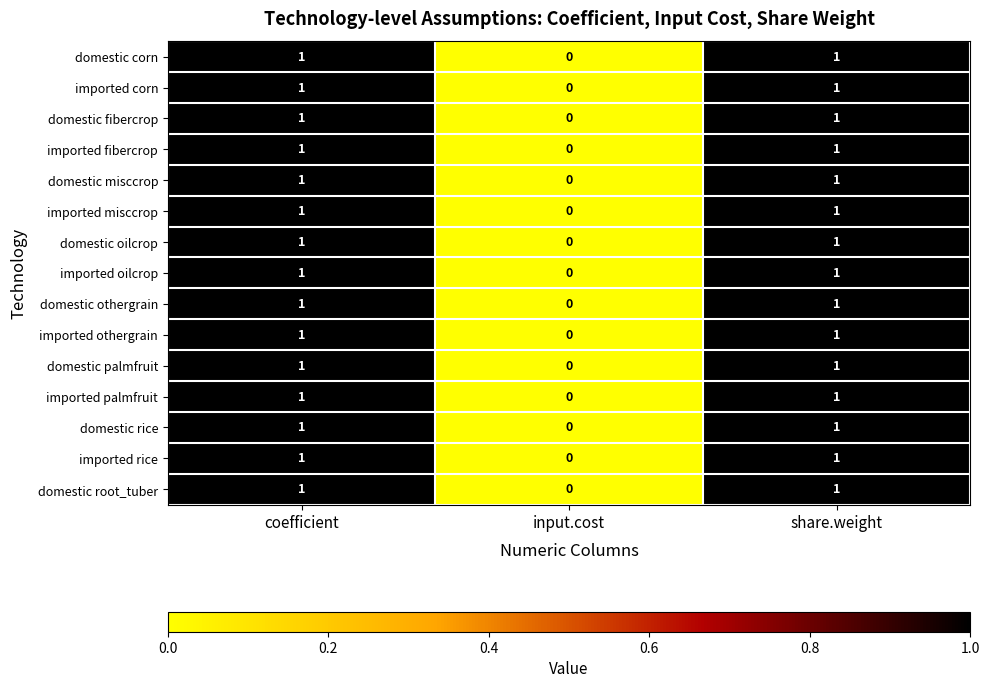

The value of domestic fibercrop at share.weight is 1. True or false?

True